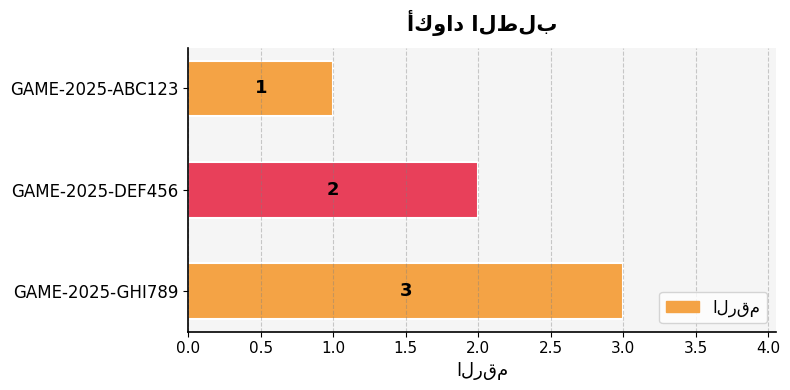

List the labels in order of value, smallest first.

GAME-2025-ABC123, GAME-2025-DEF456, GAME-2025-GHI789